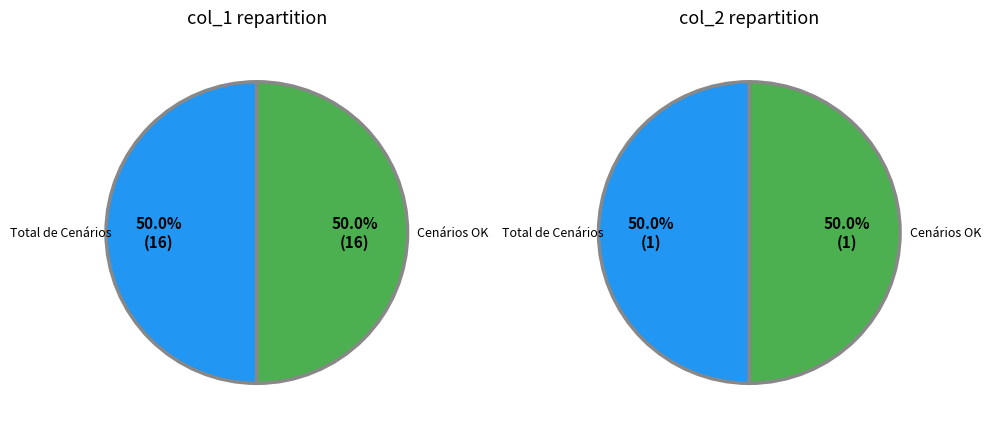

The Cenários NOK slice represents 12% of the pie. True or false?

False